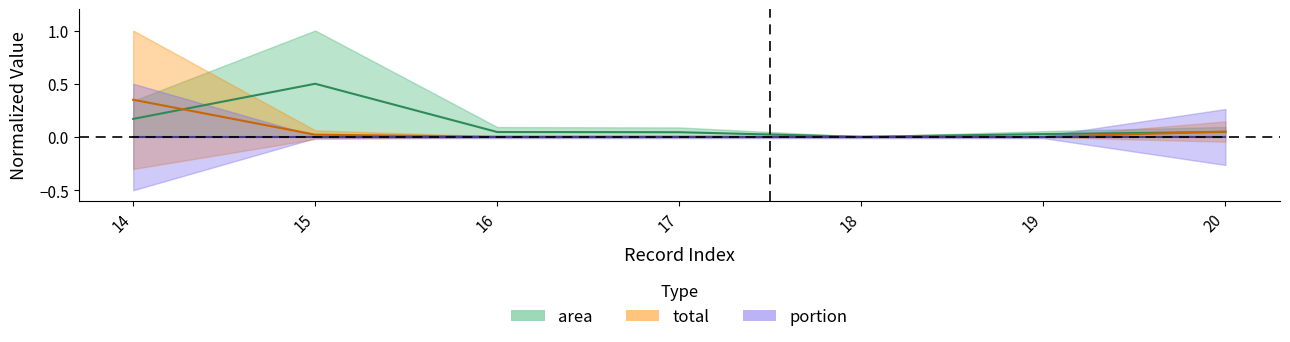

What is the maximum value for total?

0.3